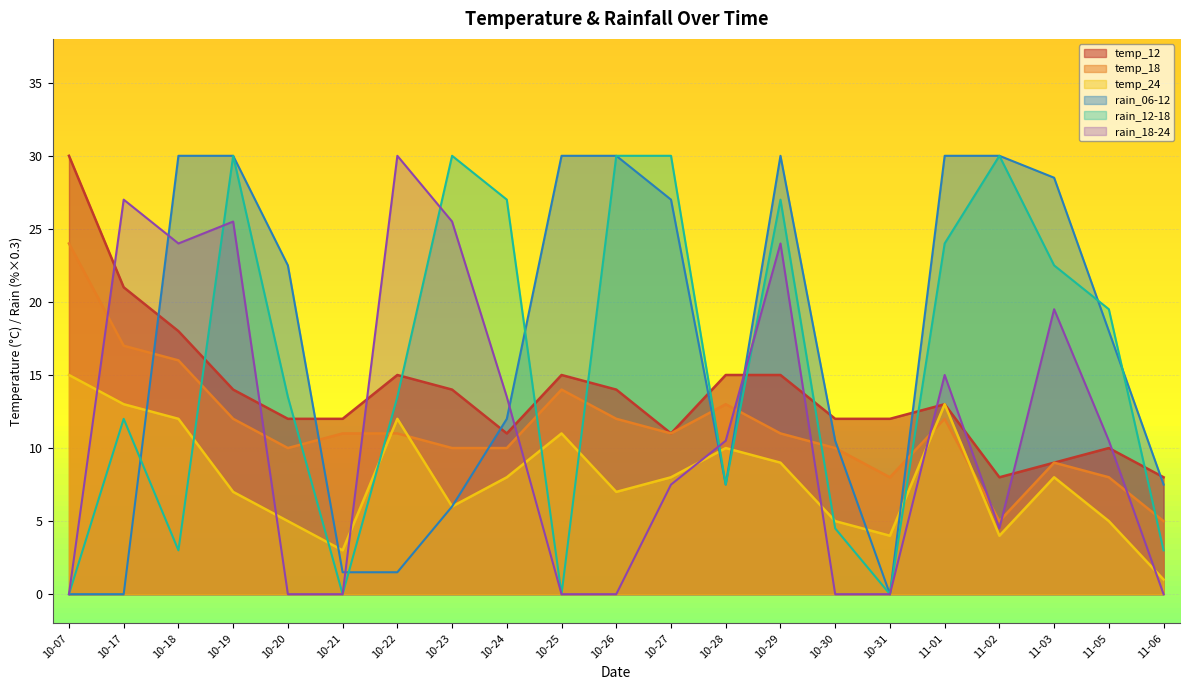

The value of temp_12 at 10-25 is 15.0. True or false?

True